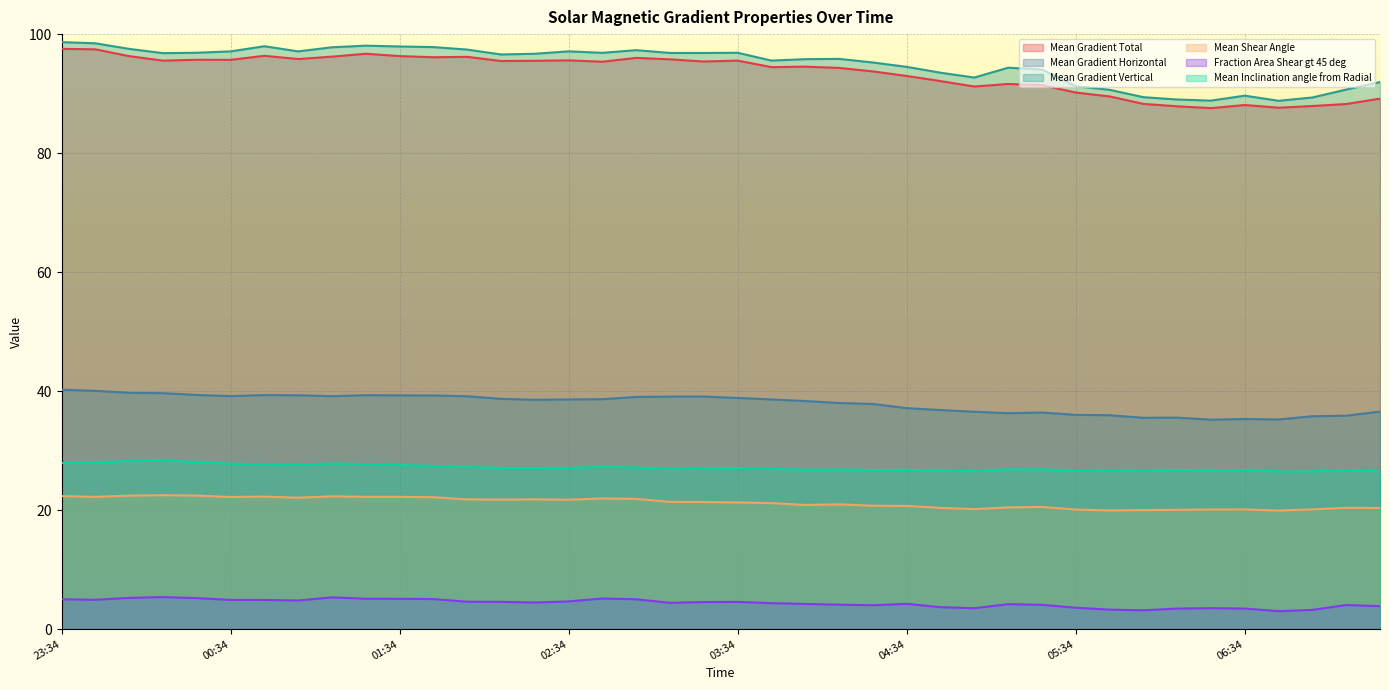

Reading left to right, transcribe all the data shown in this chart.

Mean Gradient Total: 97.5	97.4	96.3	95.5	95.7	95.7	96.4	95.8	96.2	96.7	96.3	96.1	96.2	95.5	95.5	95.6	95.4	96.0	95.8	95.4	95.5	94.4	94.5	94.3	93.7	93.0	92.1	91.2	91.6	91.4	90.2	89.5	88.3	87.9	87.6	88.1	87.6	87.9	88.2	89.2
Mean Gradient Horizontal: 40.2	40.0	39.7	39.7	39.4	39.2	39.3	39.3	39.1	39.3	39.3	39.3	39.1	38.7	38.5	38.6	38.6	39.0	39.1	39.1	38.9	38.6	38.3	38.0	37.8	37.1	36.8	36.5	36.3	36.4	36.0	36.0	35.5	35.5	35.2	35.3	35.2	35.8	35.9	36.6
Mean Gradient Vertical: 98.7	98.5	97.5	96.8	96.9	97.1	98.0	97.1	97.8	98.1	97.9	97.8	97.4	96.6	96.7	97.1	96.9	97.3	96.8	96.8	96.9	95.5	95.8	95.8	95.2	94.5	93.5	92.7	94.4	94.1	91.2	90.6	89.4	89.0	88.8	89.7	88.8	89.3	90.7	91.9
Mean Shear Angle: 22.4	22.2	22.4	22.5	22.4	22.2	22.3	22.1	22.3	22.2	22.2	22.2	21.8	21.8	21.8	21.7	22.0	21.9	21.4	21.4	21.3	21.2	20.9	21.0	20.7	20.7	20.4	20.2	20.5	20.5	20.1	20.0	20.0	20.1	20.1	20.1	19.9	20.1	20.4	20.4
Fraction Area Shear gt 45 deg: 5.0	4.9	5.3	5.4	5.2	4.9	4.9	4.8	5.3	5.1	5.1	5.1	4.6	4.6	4.5	4.7	5.1	5.0	4.4	4.6	4.6	4.4	4.2	4.1	4.0	4.2	3.7	3.5	4.2	4.1	3.6	3.3	3.2	3.5	3.5	3.5	3.0	3.2	4.1	3.9
Mean Inclination angle from Radial: 27.9	28.0	28.3	28.4	28.1	27.8	27.7	27.6	27.9	27.7	27.6	27.4	27.2	27.1	27.1	27.1	27.3	27.2	27.0	27.0	27.1	27.0	26.8	26.8	26.7	26.8	26.7	26.6	26.9	26.9	26.6	26.7	26.6	26.8	26.7	26.7	26.5	26.5	26.6	26.6